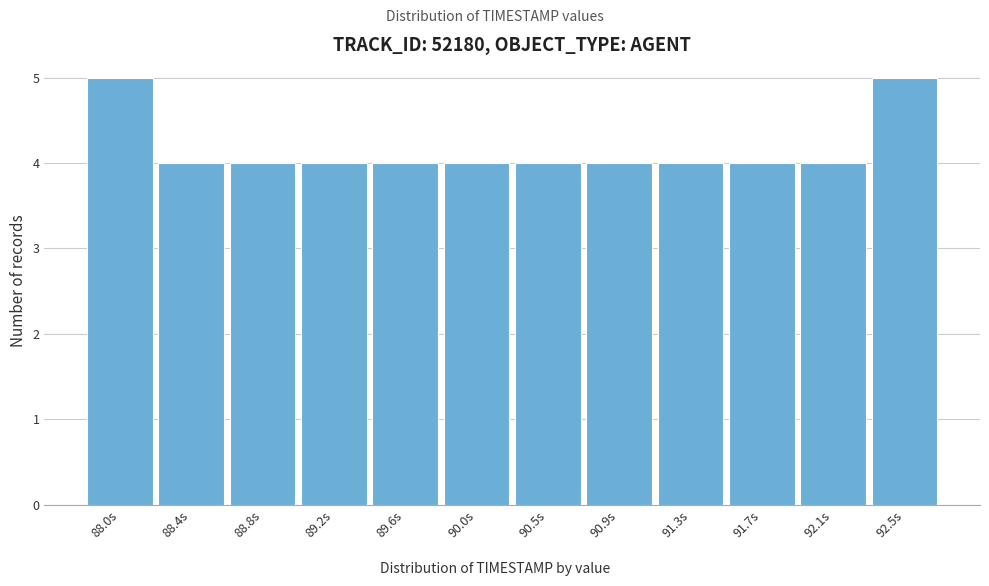

Reading left to right, extract all data points from this chart.

5	4	4	4	4	4	4	4	4	4	4	5